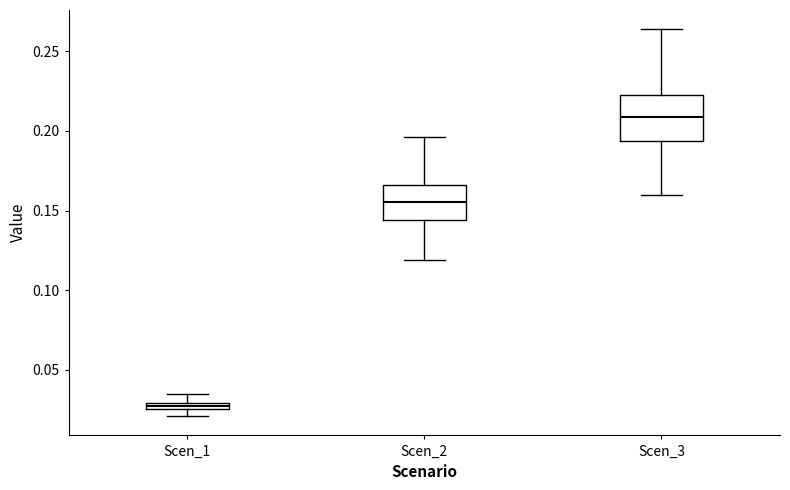

Where does the upper whisker of the box for Scen_2 end on the y-axis? The values are not printed on the chart, so give them approximately, as read against the axis.

0.195